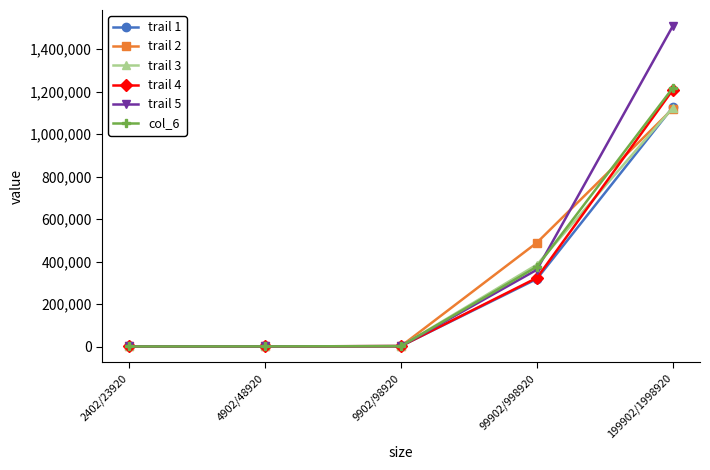

True or false: trail 3 has a value of 409426.6 at 199902/1998920.

False